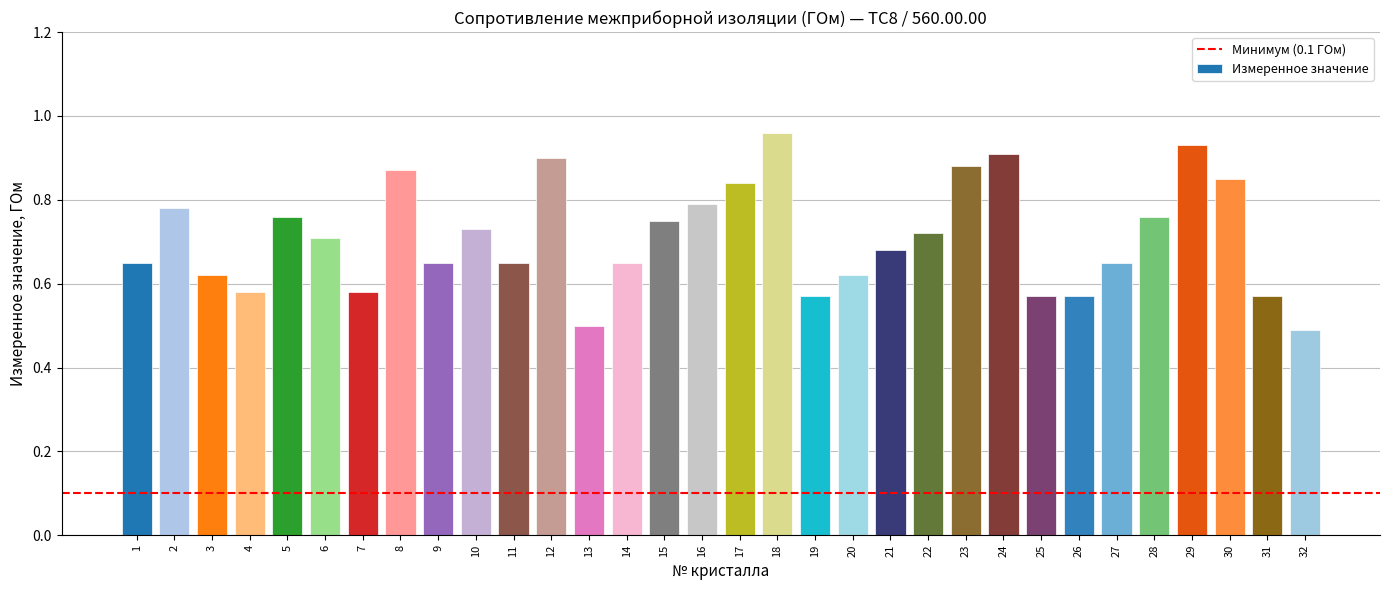

What is the sum of all values?

22.7